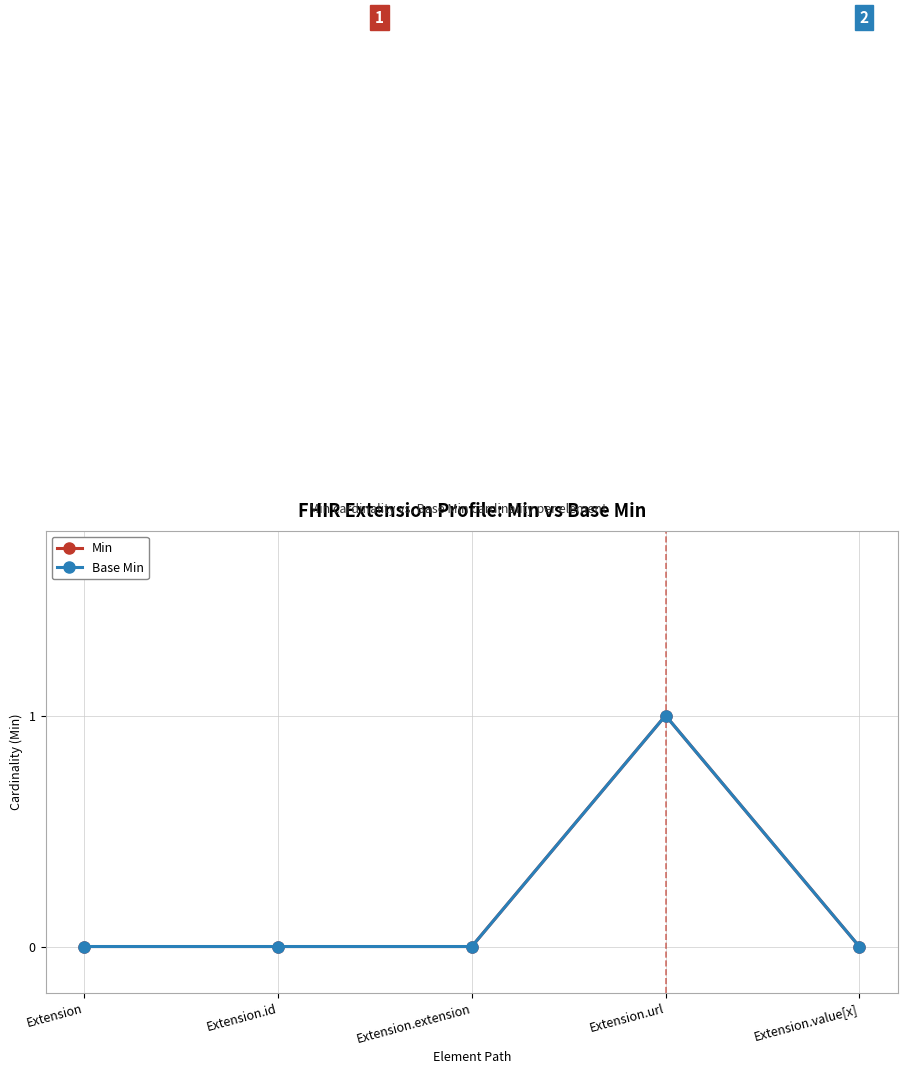

List the labels in order of Min value, smallest first.

Extension, Extension.id, Extension.extension, Extension.value[x], Extension.url